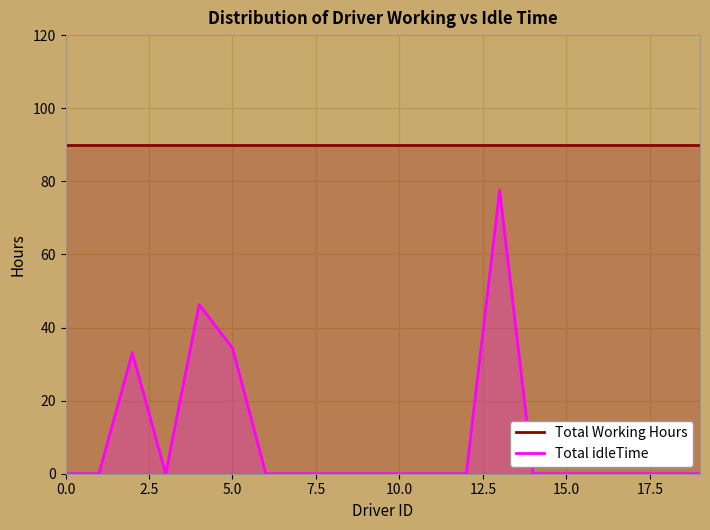

Does the chart display data point markers on the line(s)?

No